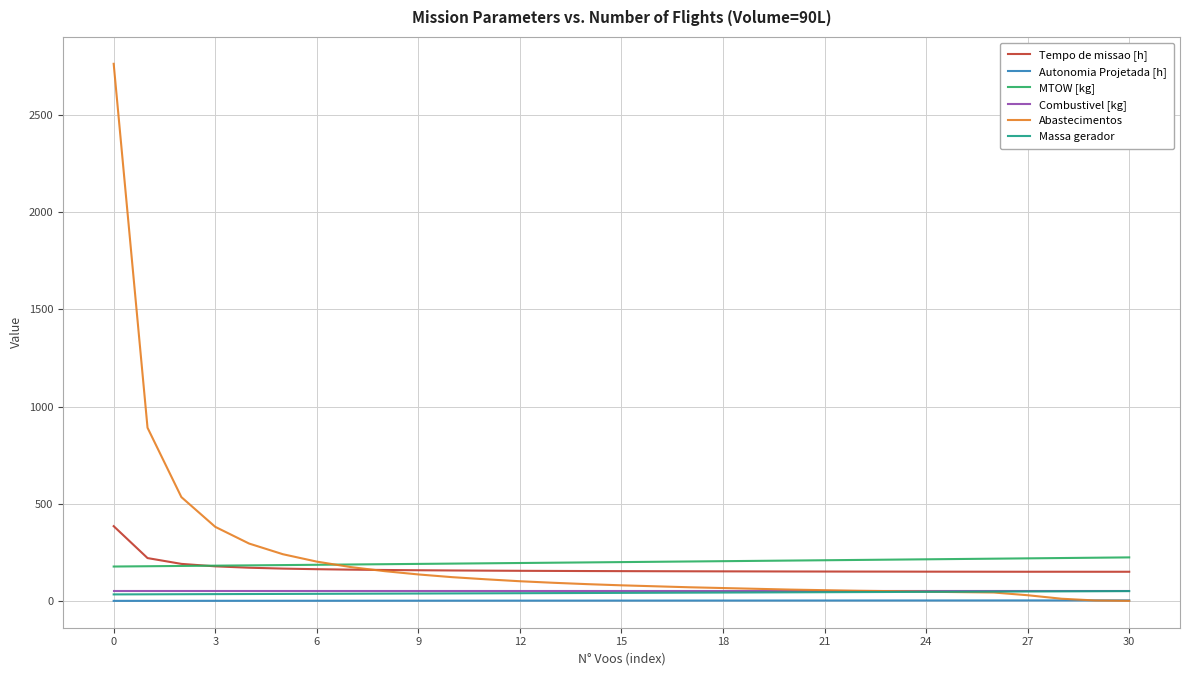

How many lines are shown in the chart?

6